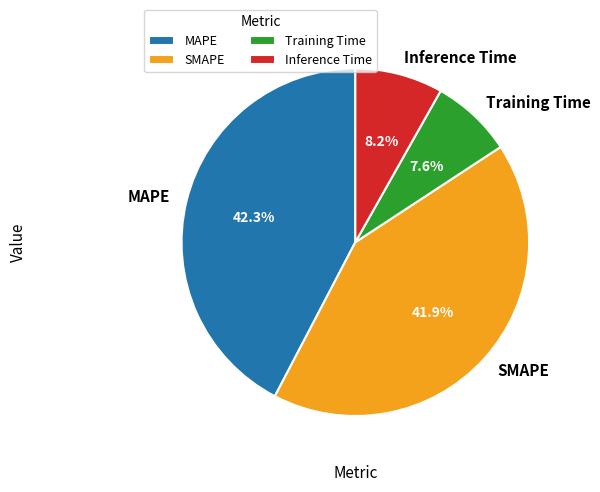

Combined, what portion of the pie is Training Time and SMAPE?

49.5%